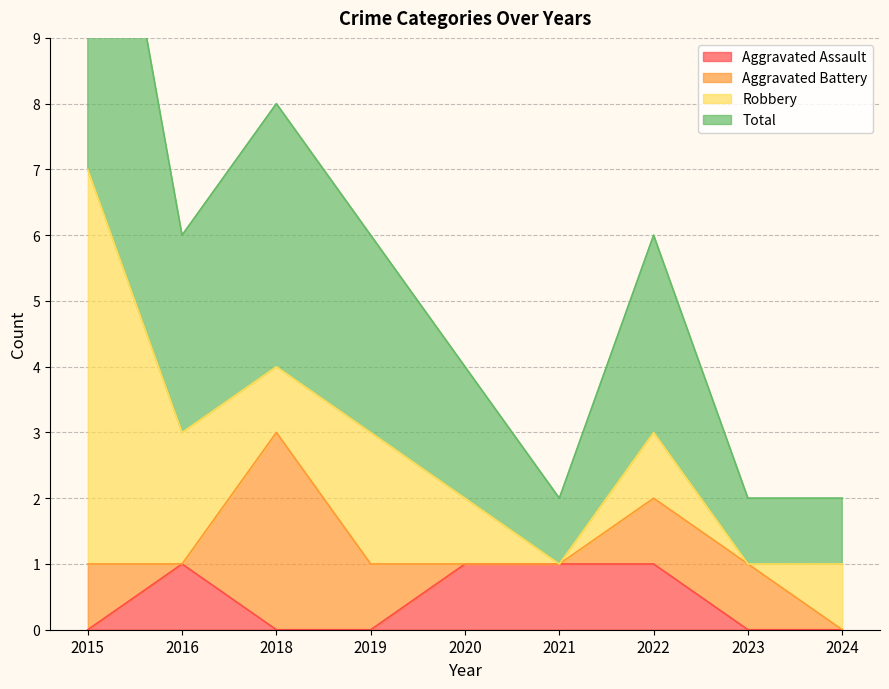

Which category has the highest value across all series?

2015